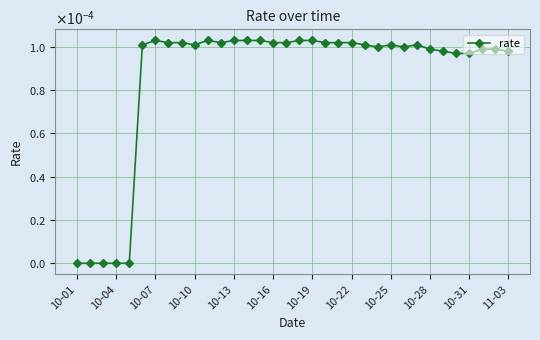

Does the chart have visible grid lines?

Yes